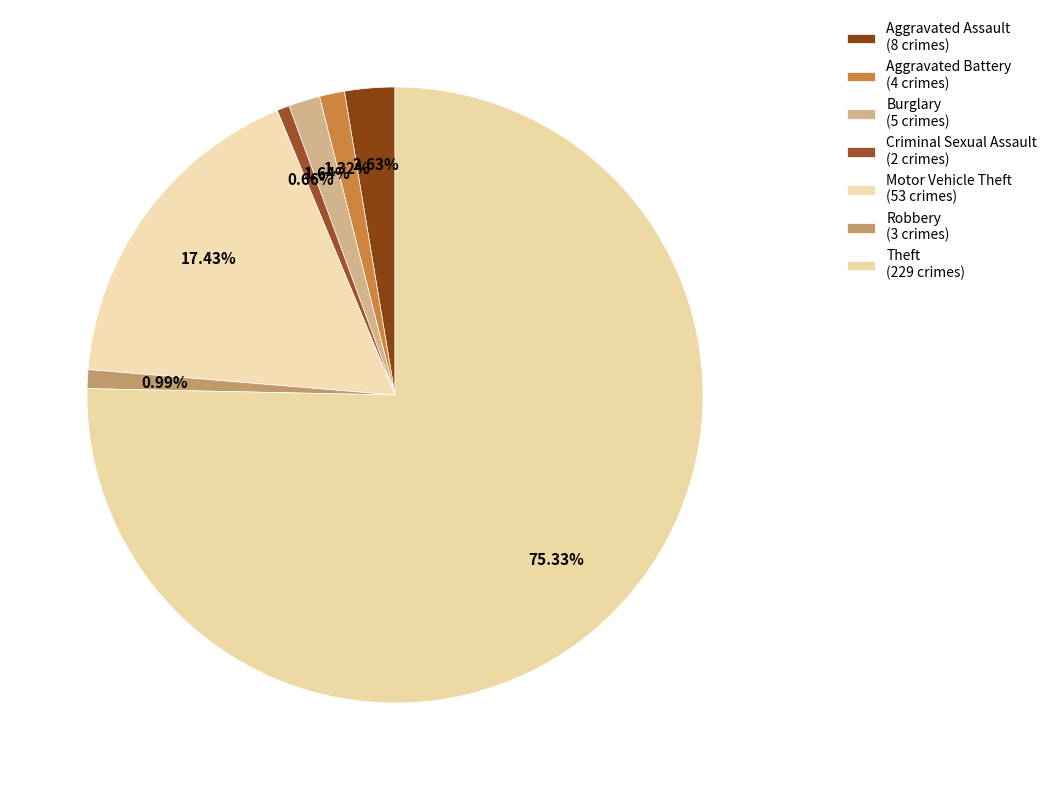

What percentage is NOT represented by Theft?

24.7%